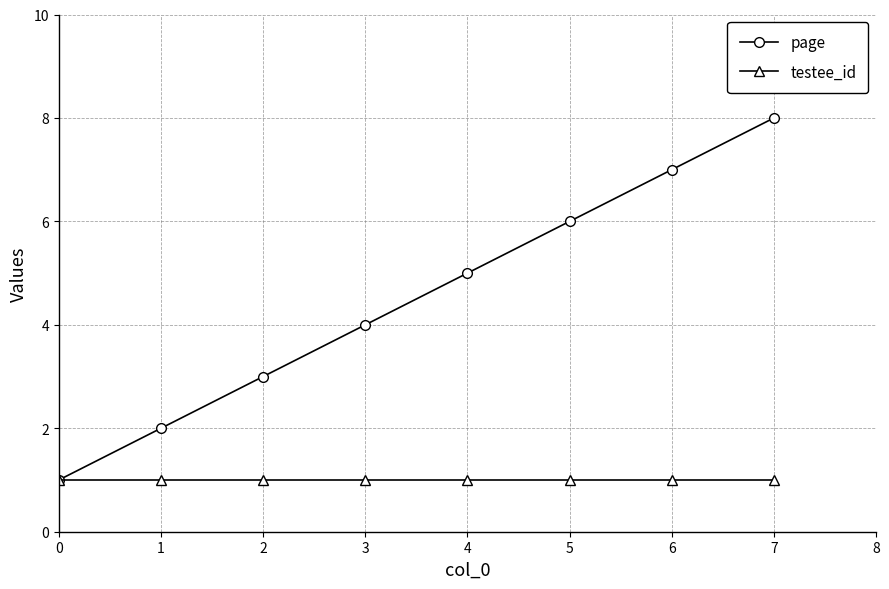

True or false: page has more than 0 interior local peaks.

False